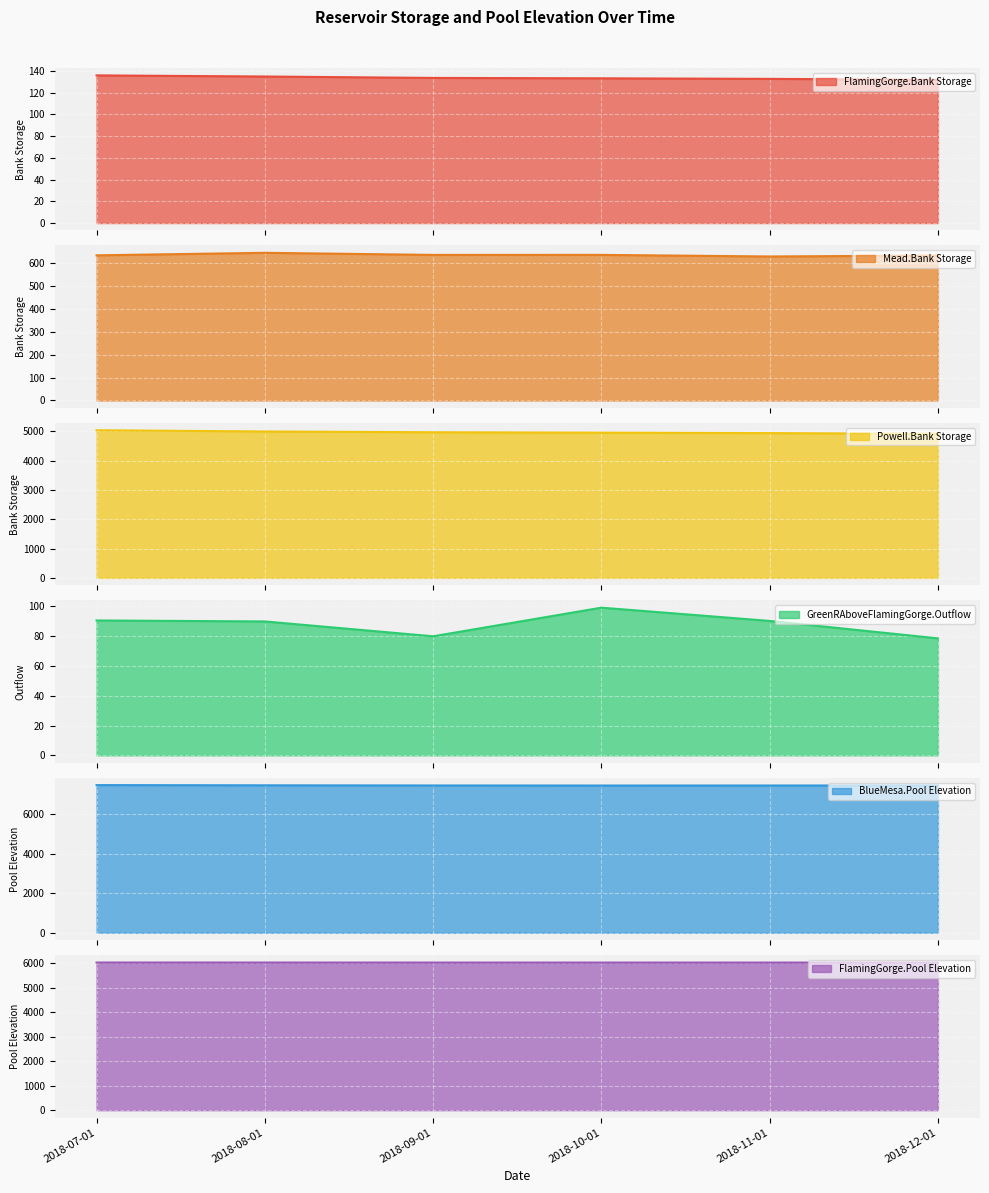

Which series has the widest spread of values?

Powell.Bank Storage